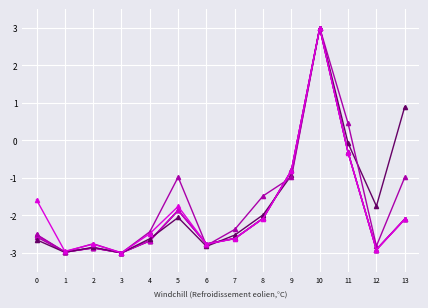

What is the maximum value shown in the chart?

3.0